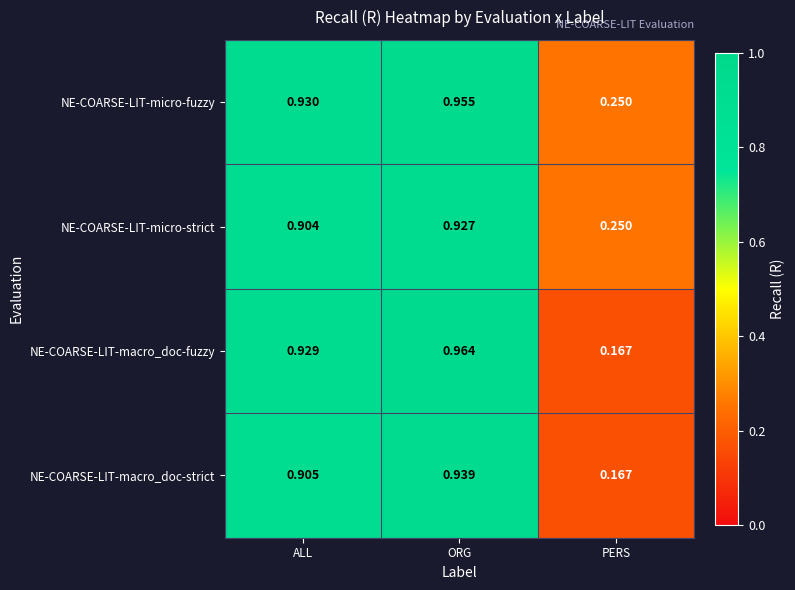

Rank the categories by NE-COARSE-LIT-micro-fuzzy value from highest to lowest.

ORG, ALL, PERS